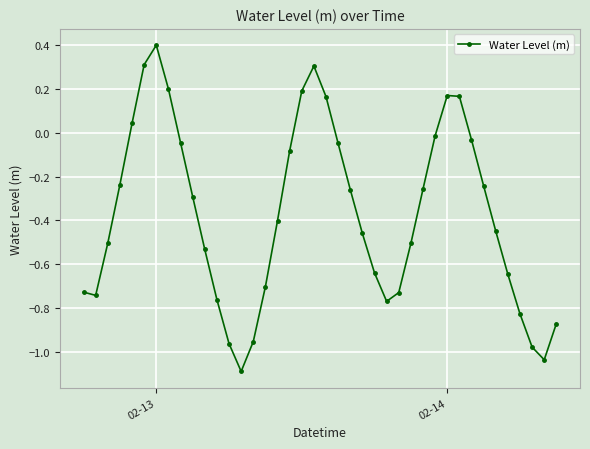

What is the sum of all values?

-14.8